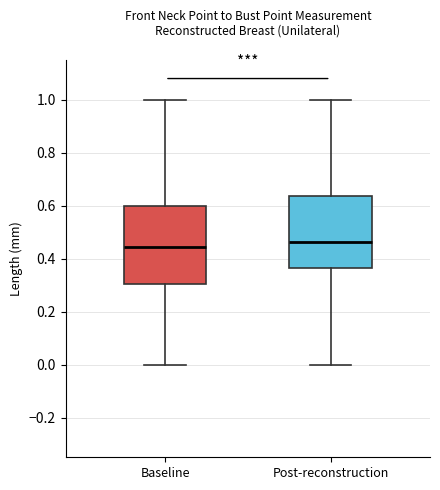

Reading left to right, read every box against the y-axis: the position of its median line, the range the box covers, and the ends of its whiskers. The values are not printed on the chart, so give them approximately, as read against the axis.

Baseline: median 0.44, box 0.30 to 0.60, whiskers 0.00 to 1.00
Post-reconstruction: median 0.46, box 0.36 to 0.64, whiskers 0.00 to 1.00